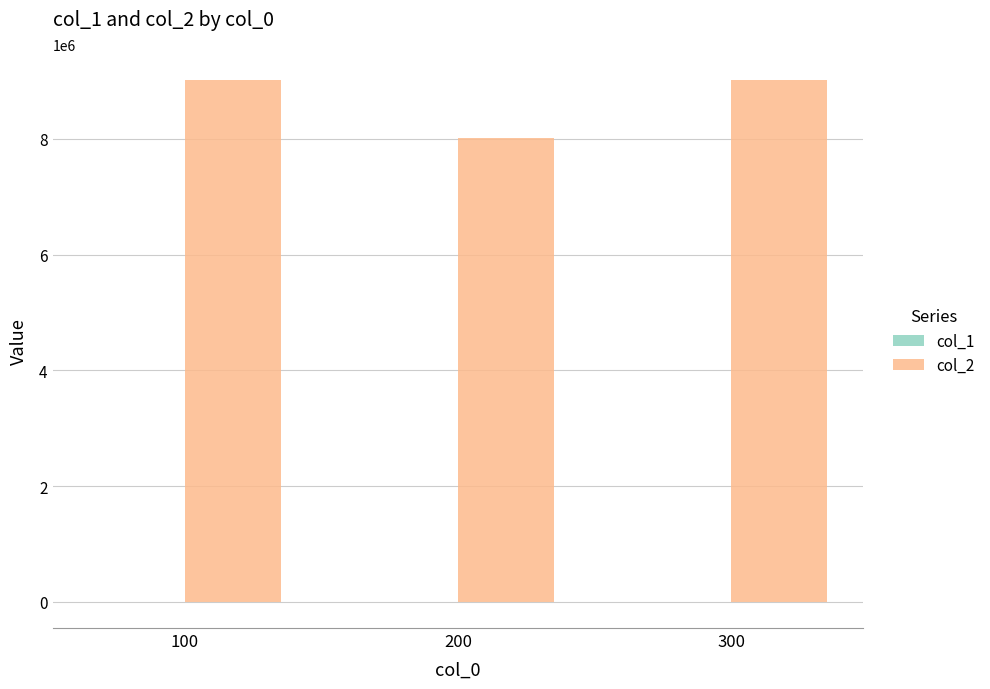

Which series has the largest total across all categories?

col_2